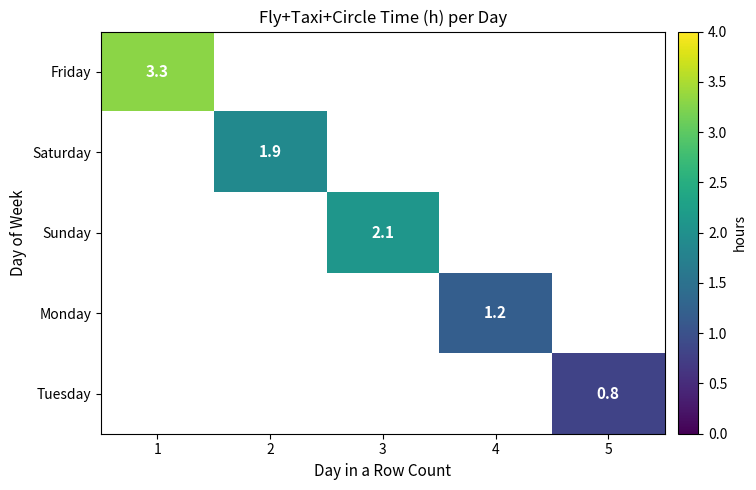

The Tuesday series shows 0.4 at 5. True or false?

False